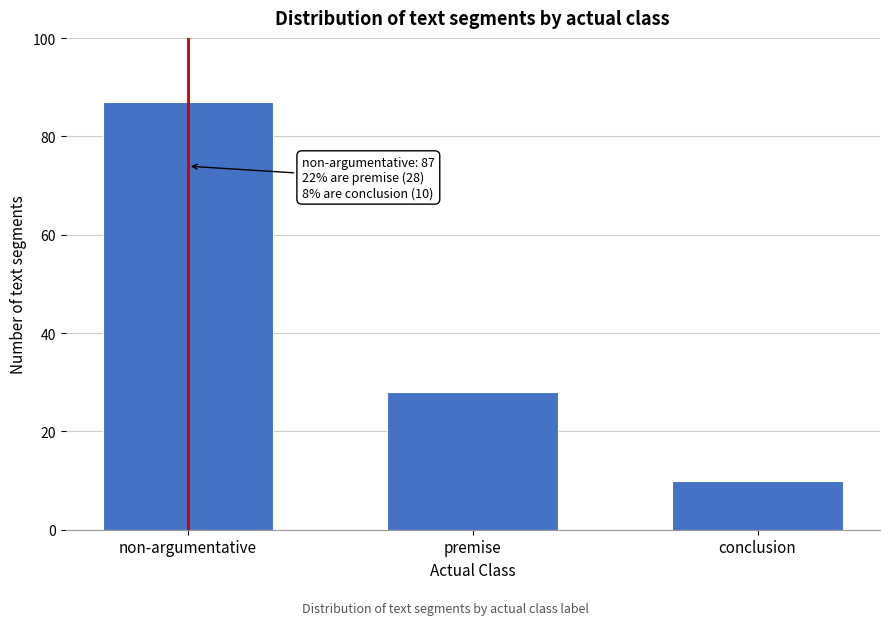

Reading right to left, transcribe all the data shown in this chart.

conclusion=10	premise=28	non-argumentative=87